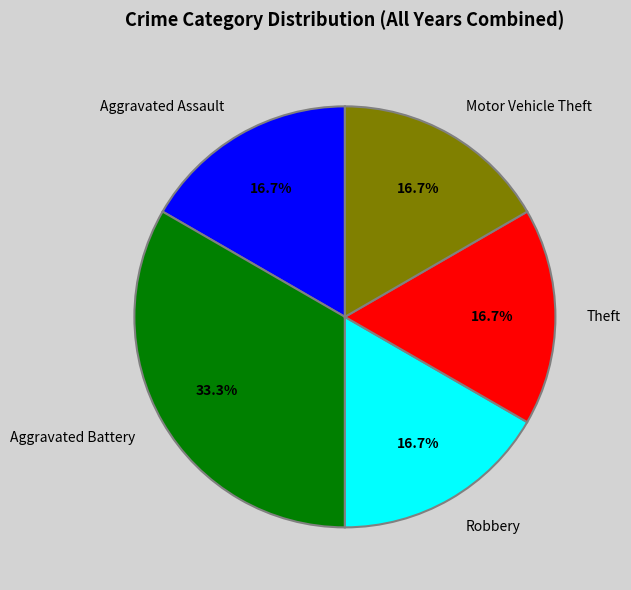

To the nearest percent, what is the combined percentage of Theft and Motor Vehicle Theft?

33%